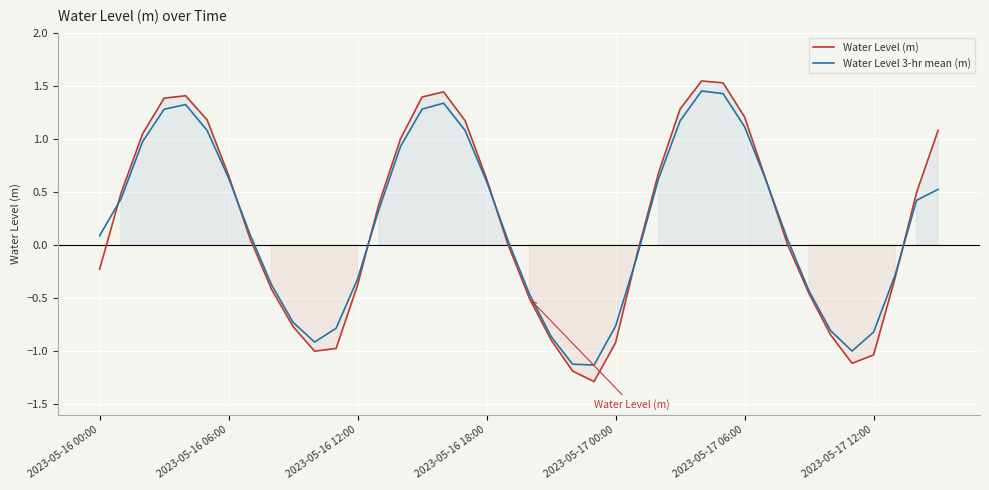

Which series ends up on top after the final intersection of Water Level 3-hr mean (m) and Water Level (m)?

Water Level (m)